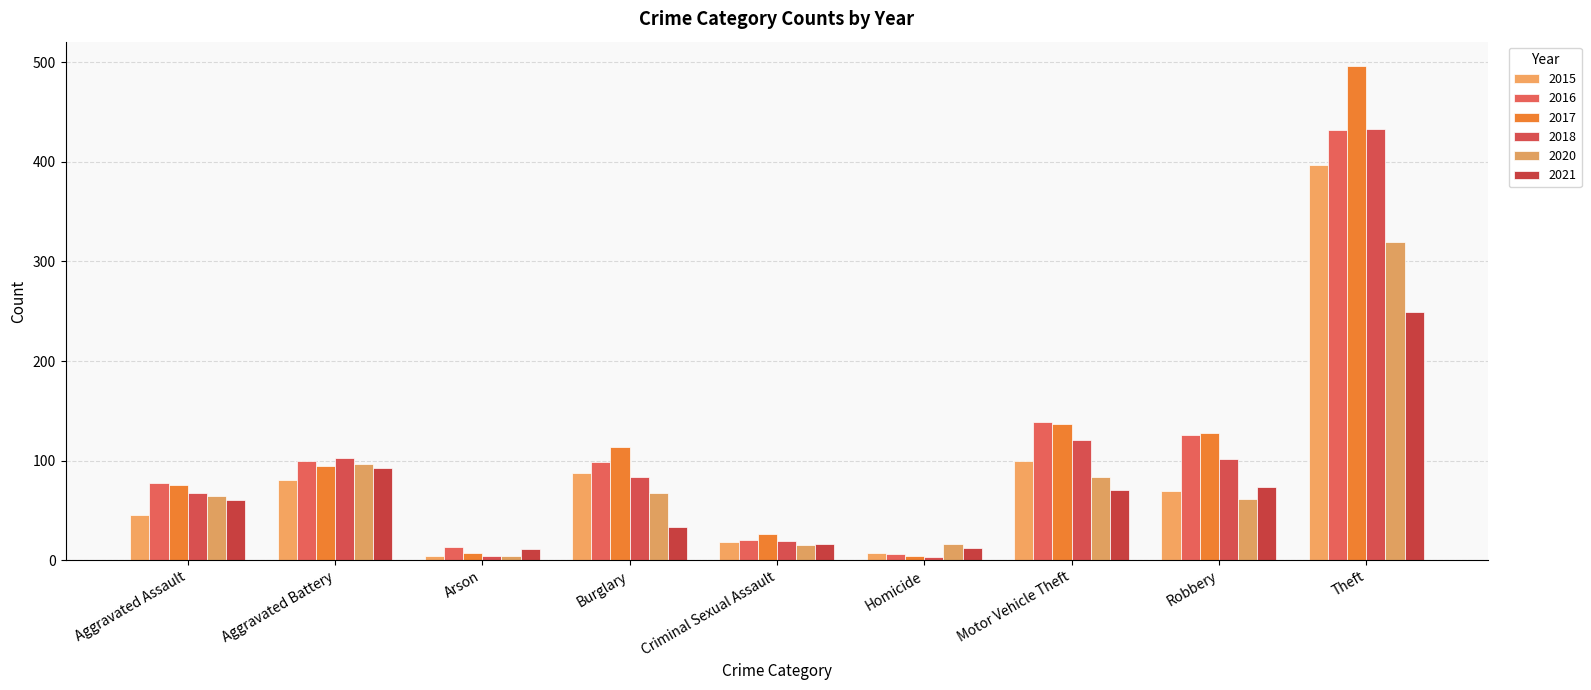

Where is 2018 nearest to the value 218?

Motor Vehicle Theft